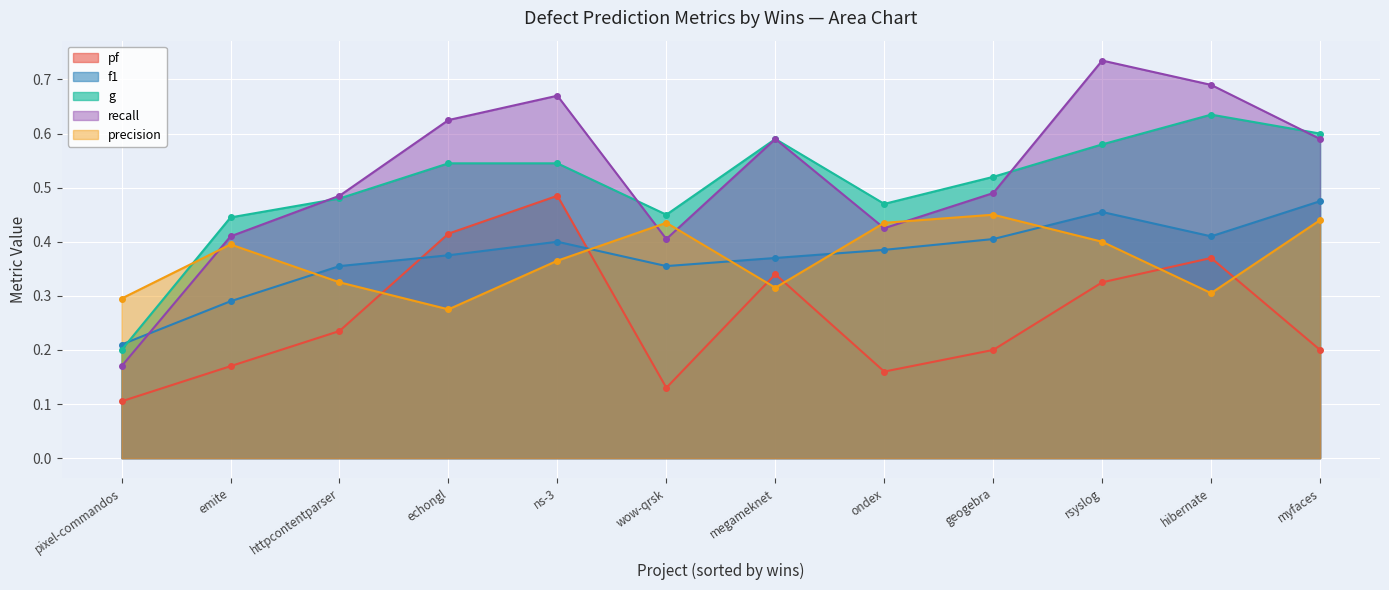

True or false: g and precision intersect in this chart.

True